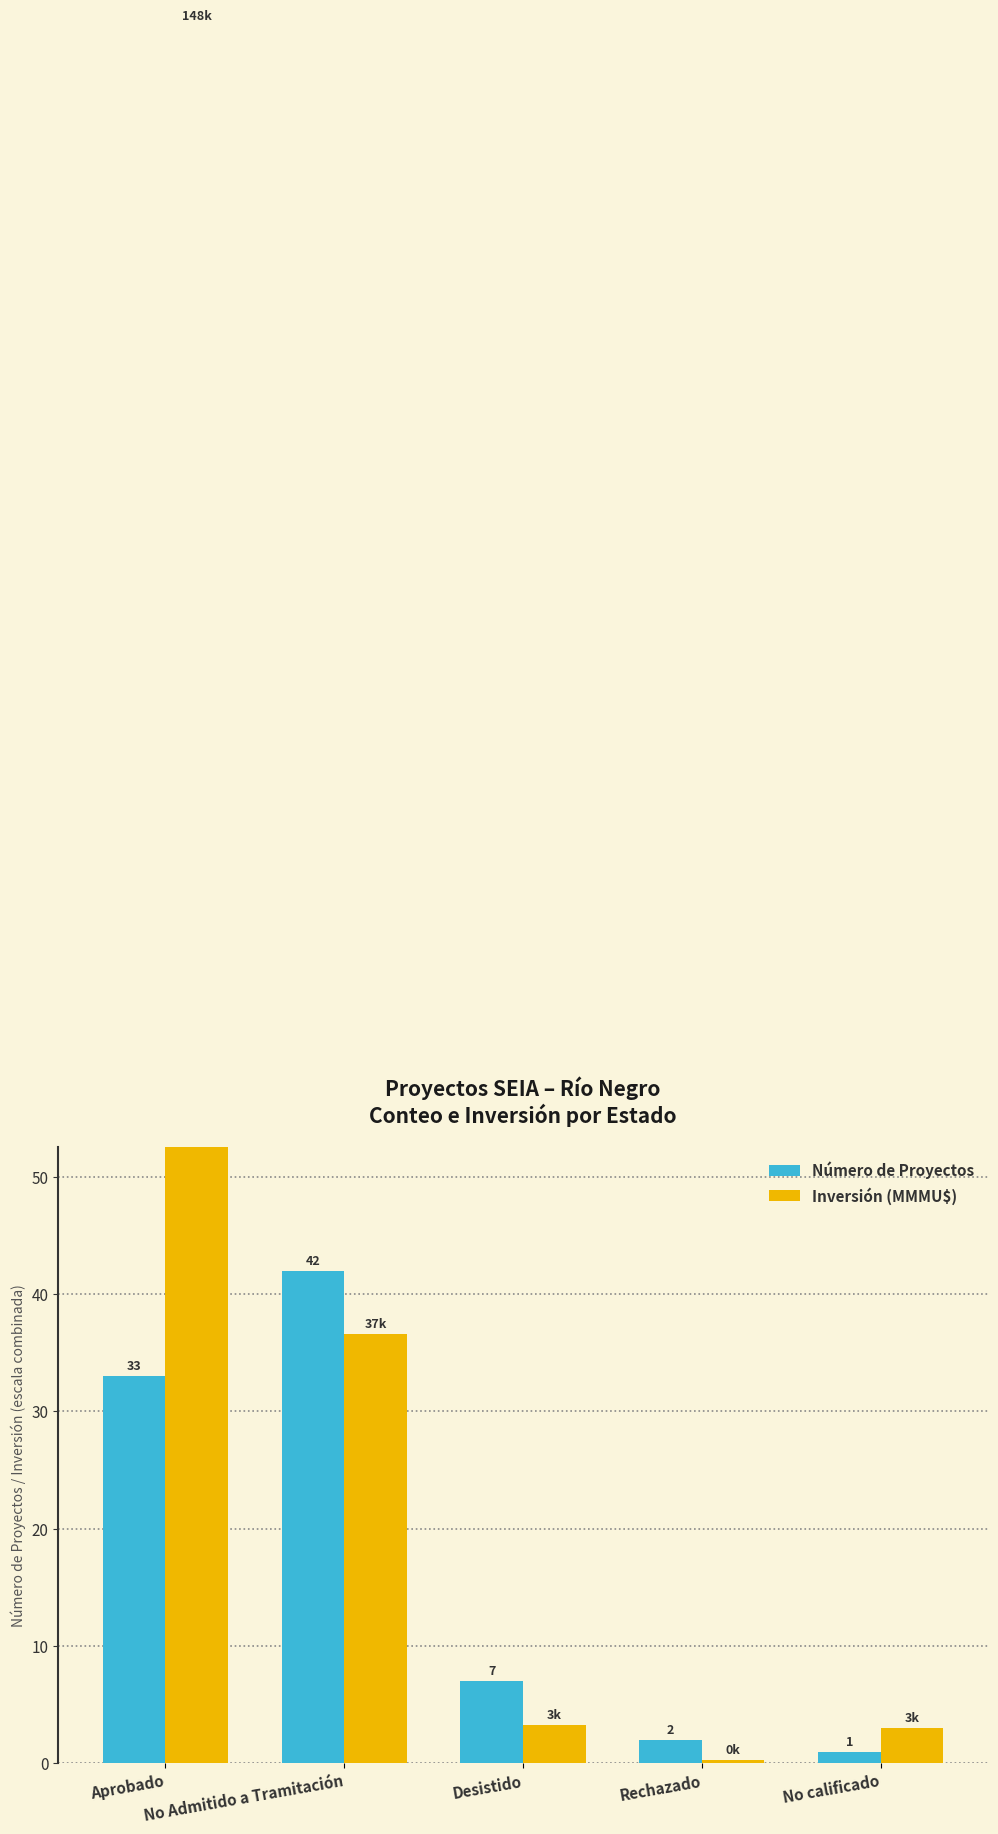

What is the maximum value shown in the chart?

148.1